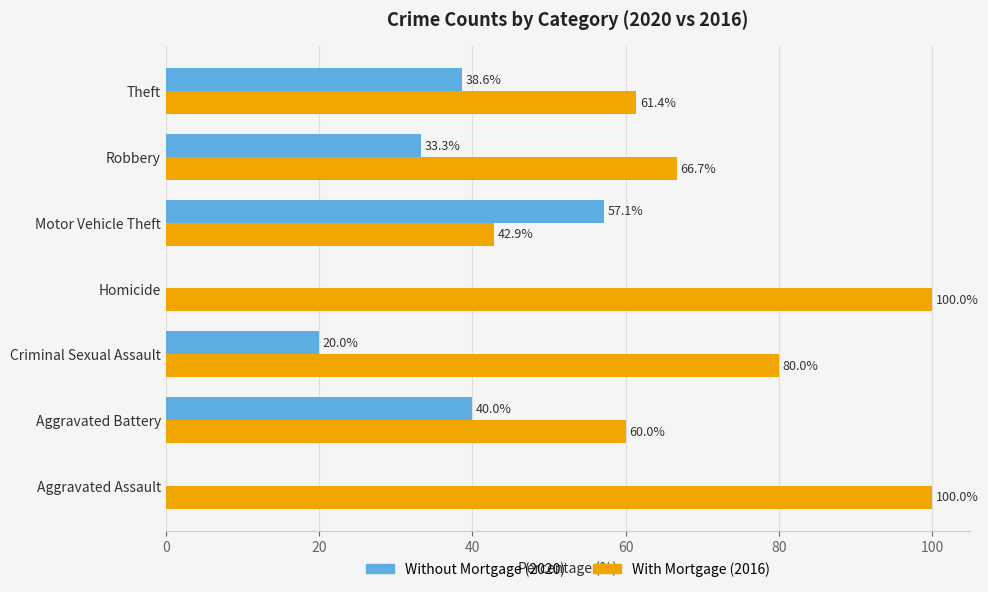

What is the total value across all series at Robbery?

100.0